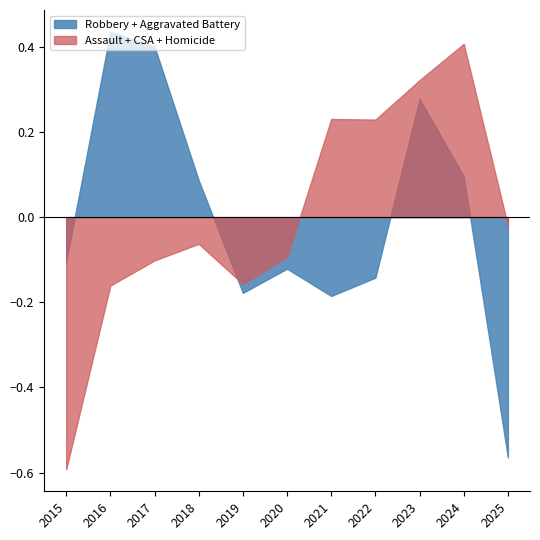

Is the value of Aggravated Battery at 2024 greater than the value of Homicide at 2017?

Yes